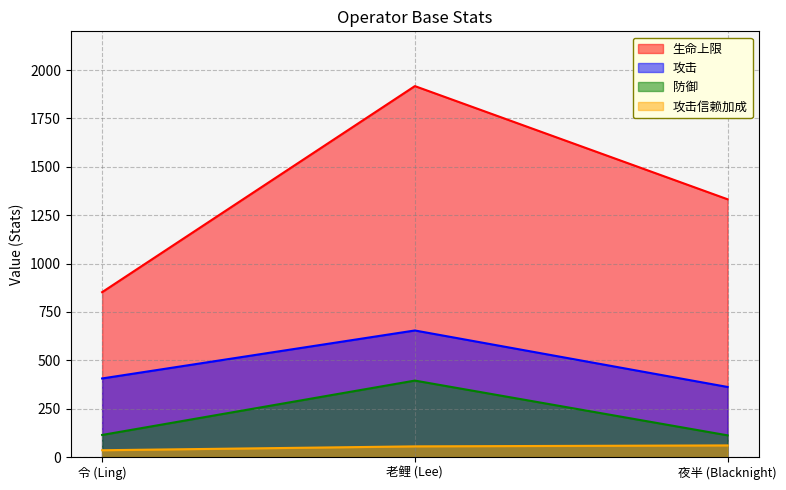

Is it true that 生命上限 equals 1332 at 夜半 (Blacknight)?

True